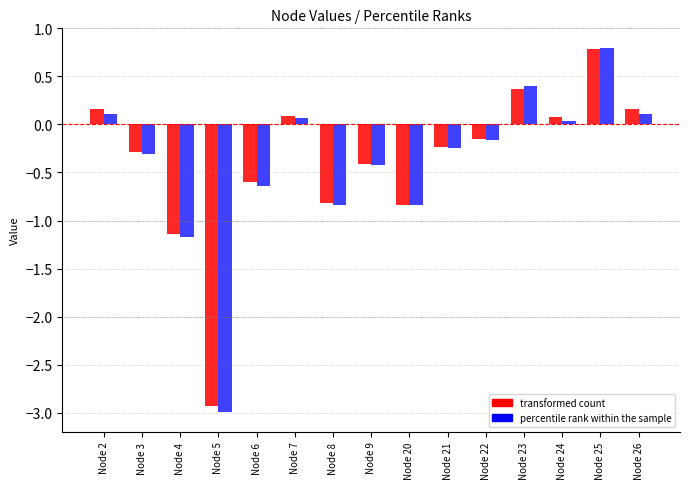

Where does the percentile rank within the sample series first go above 0?

Node 2